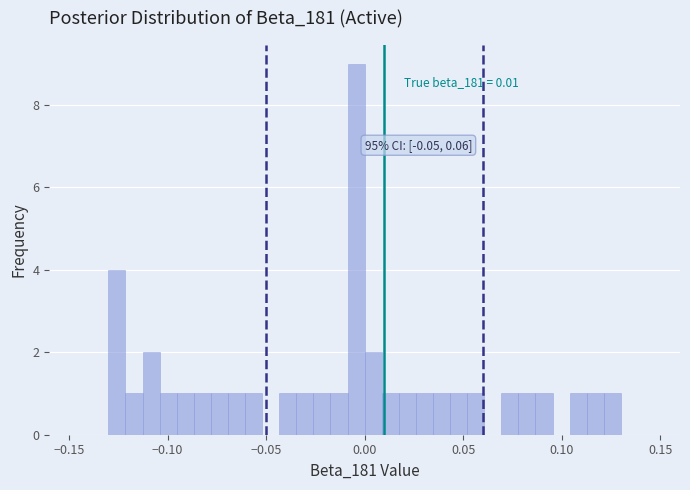

Around what value on the x-axis is the tallest bar? Give the approximate position of its centre, as read against the axis.

-0.005